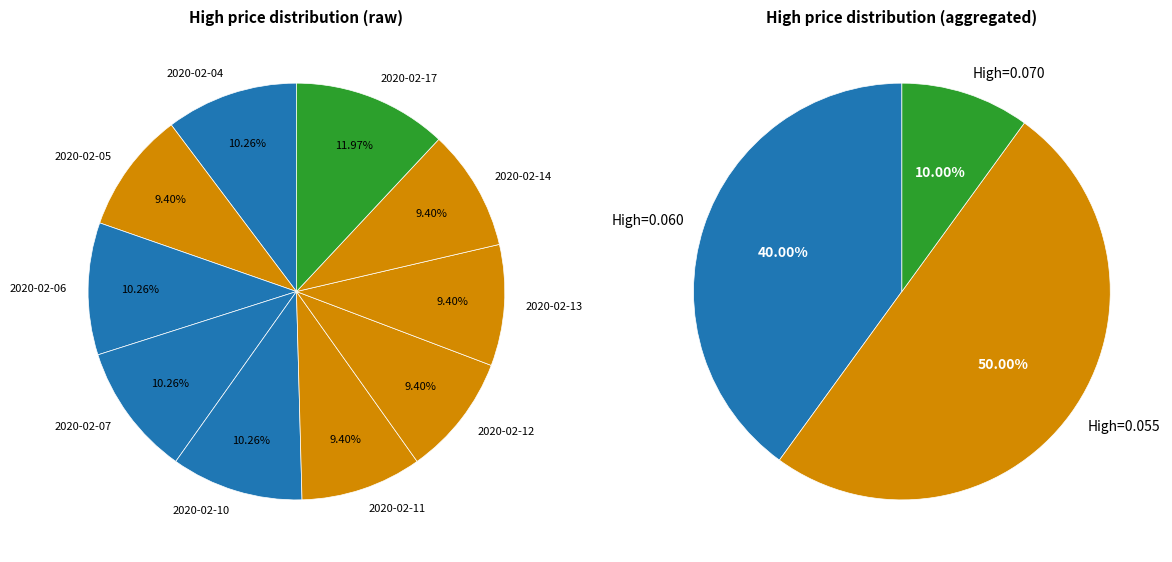

Is it true that 2020-02-12 is 1% of the pie?

False